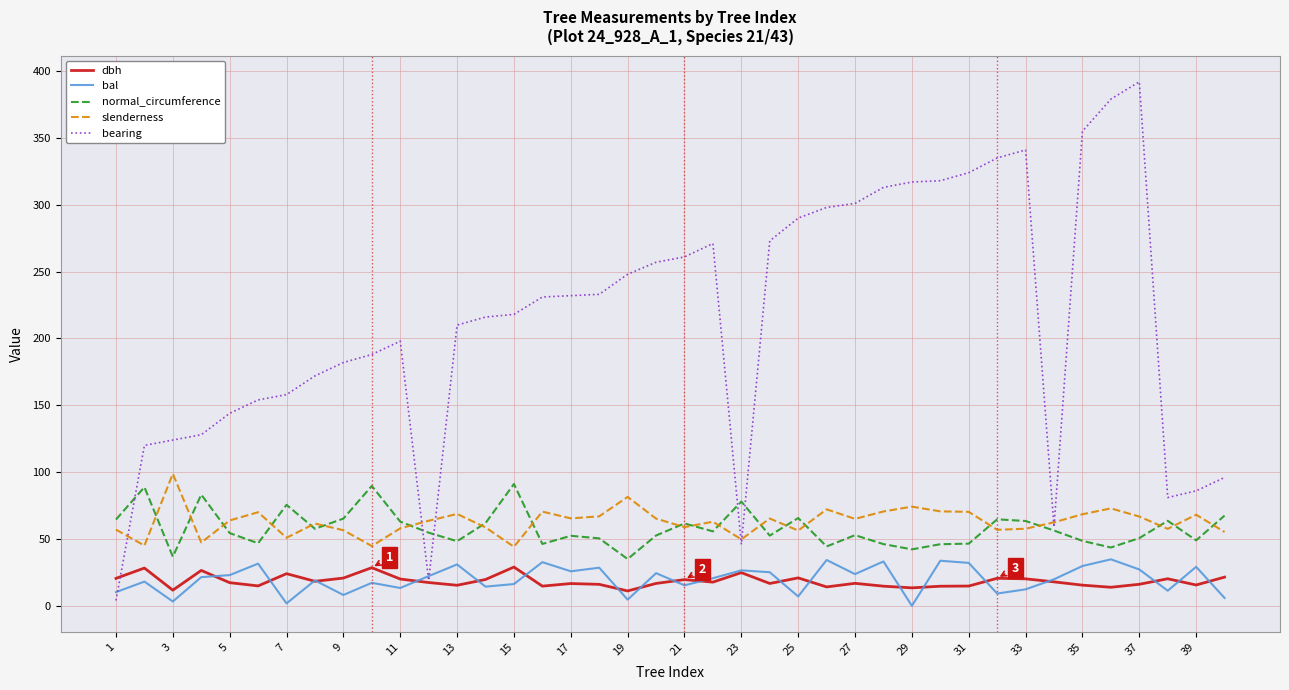

What is the sum of all bal values?

798.3